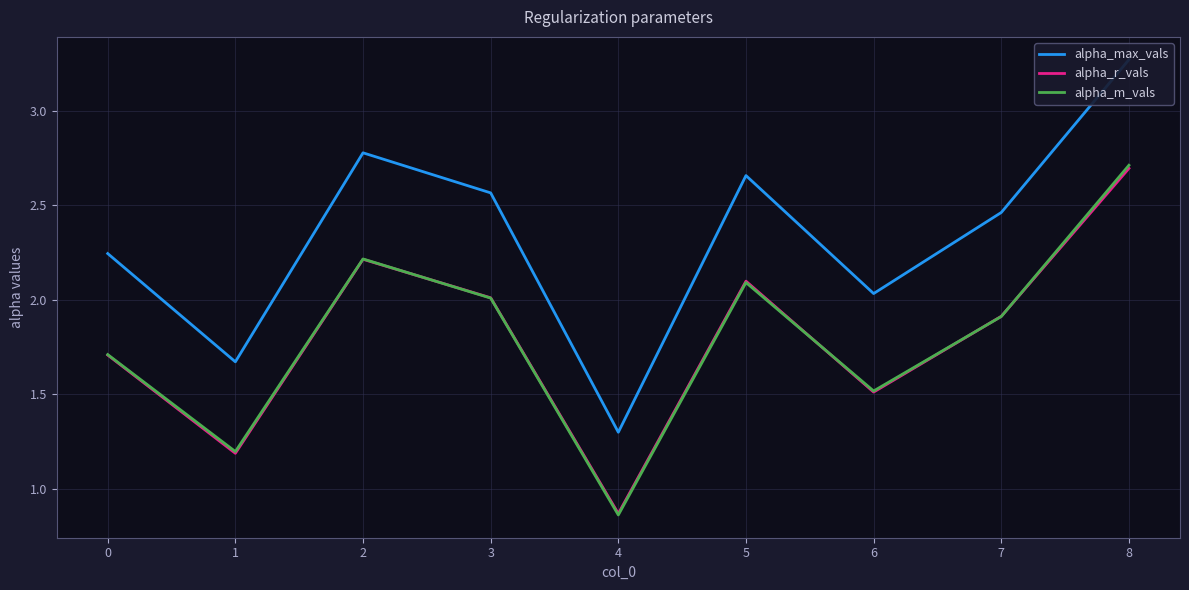

Where do alpha_r_vals and alpha_m_vals first cross each other?

2 and 3